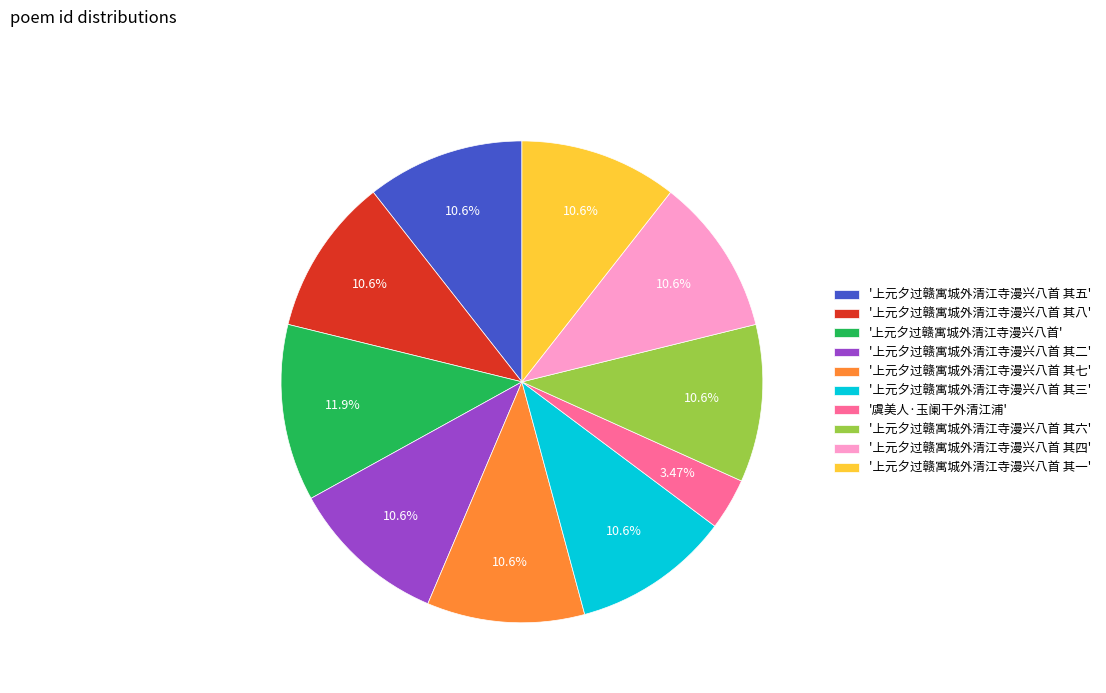

Count the number of slices in the pie.

10